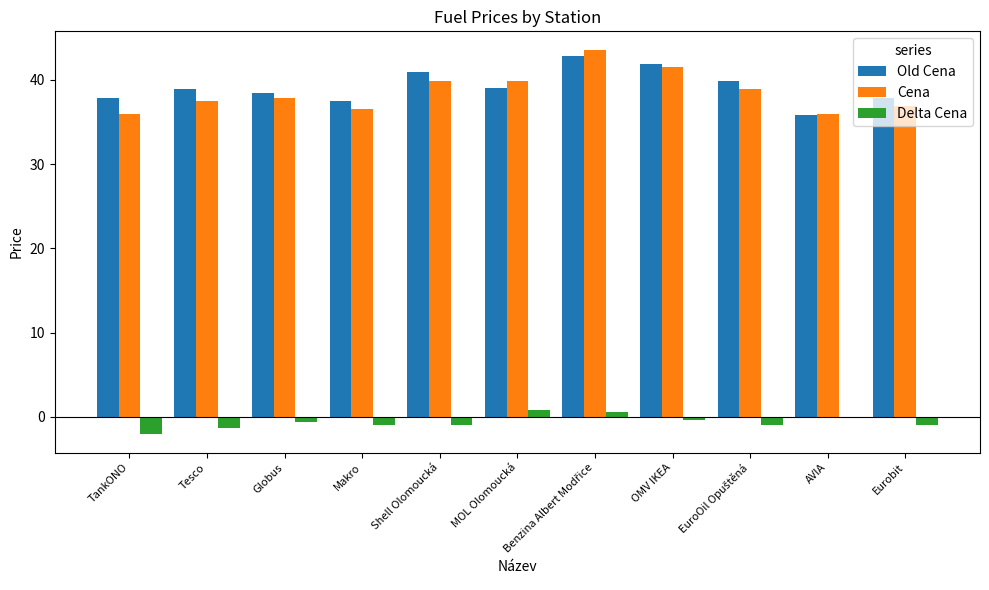

How many data points does each series have?

11